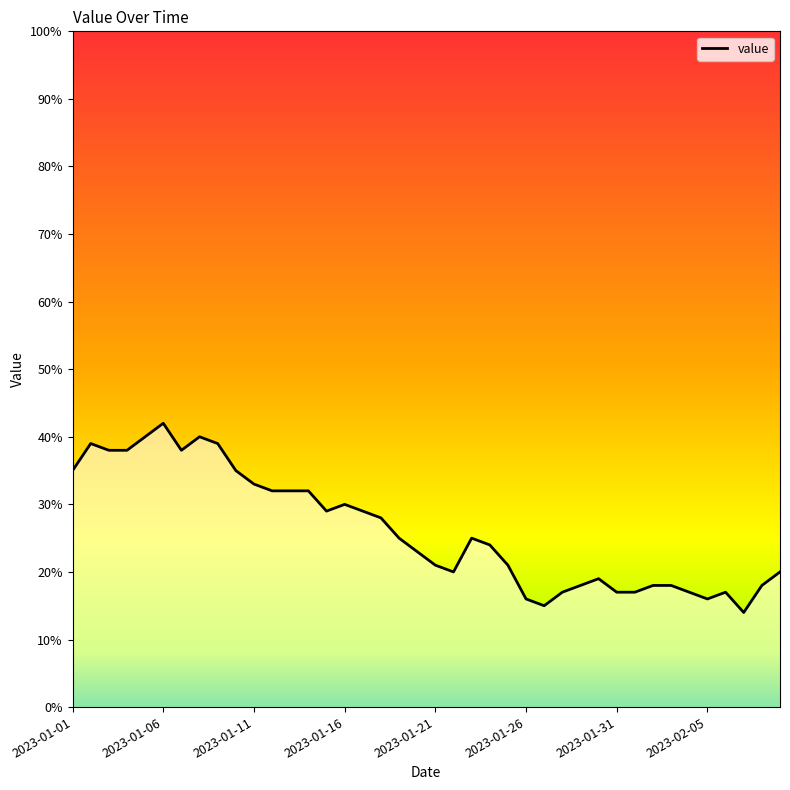

What is the greatest value displayed?

42